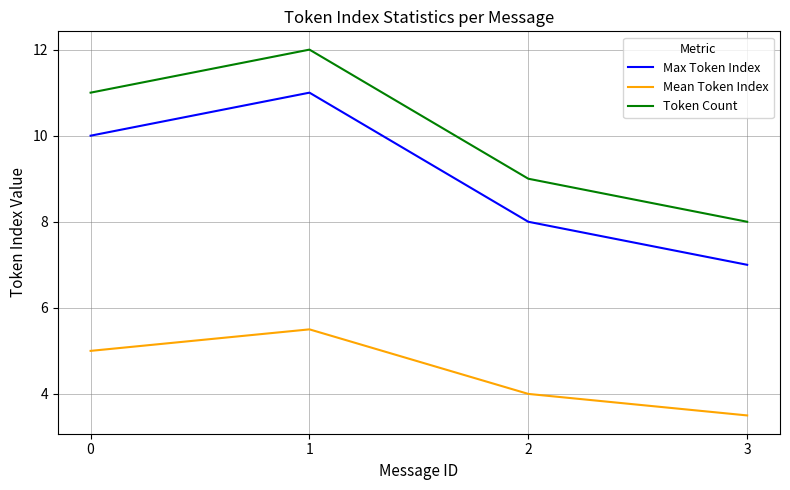

What is the difference between the second highest and second lowest values in the Max Token Index series?

2.0